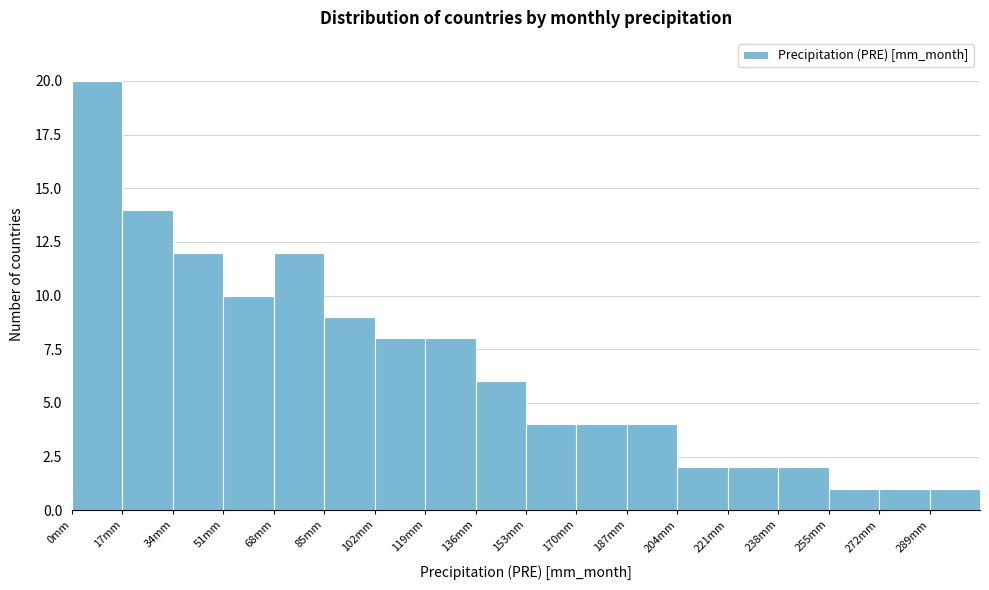

Over which range of the x-axis is the bar tallest?

0 to 17